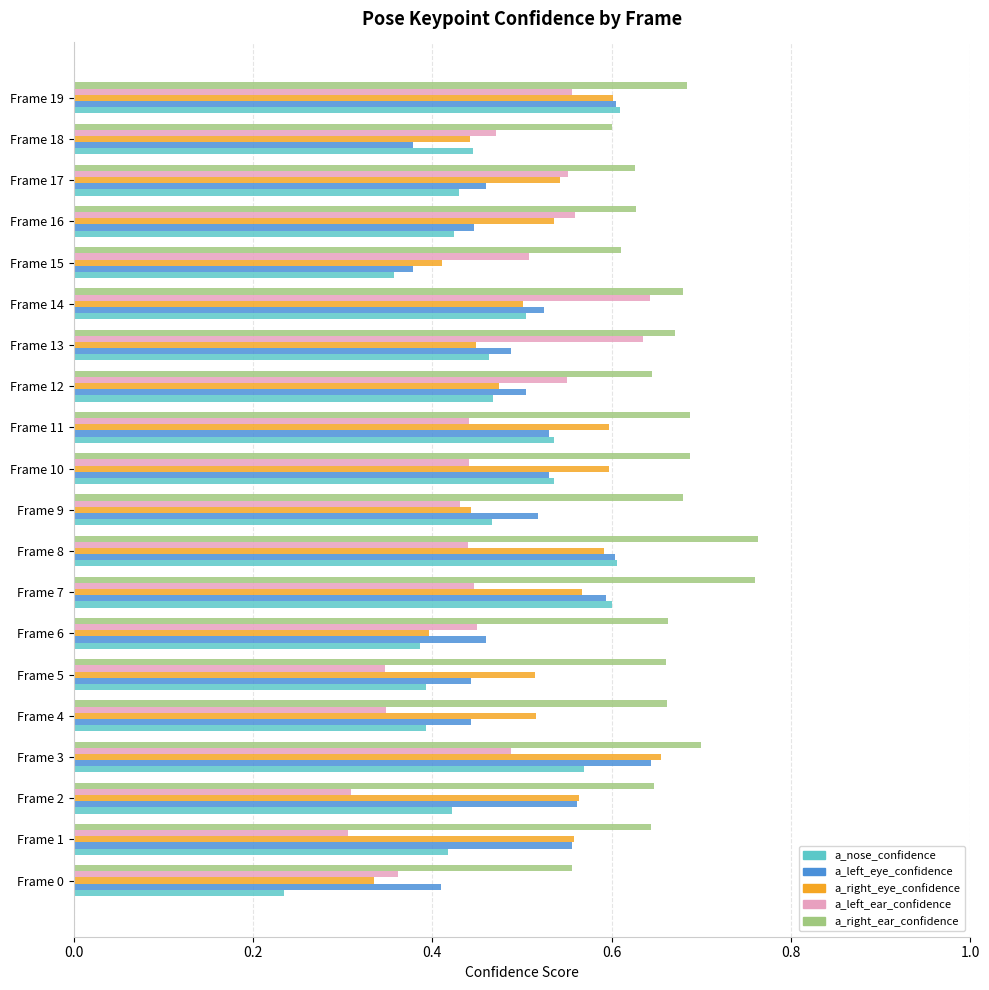

At which category does the chart reach its minimum across all series?

Frame 0